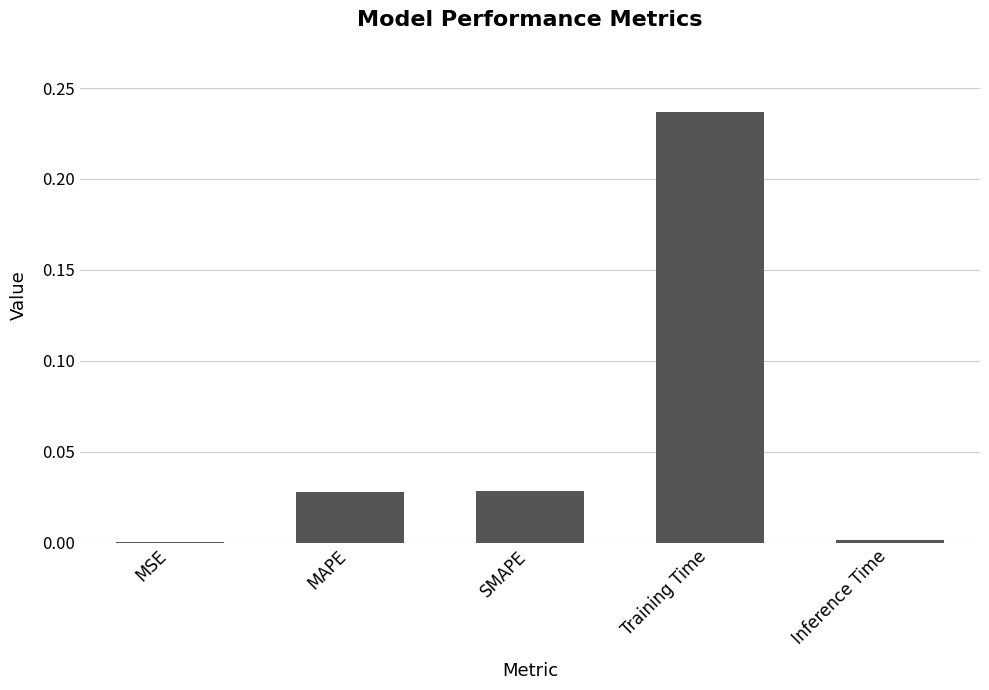

The value at Inference Time is 0.0. True or false?

True